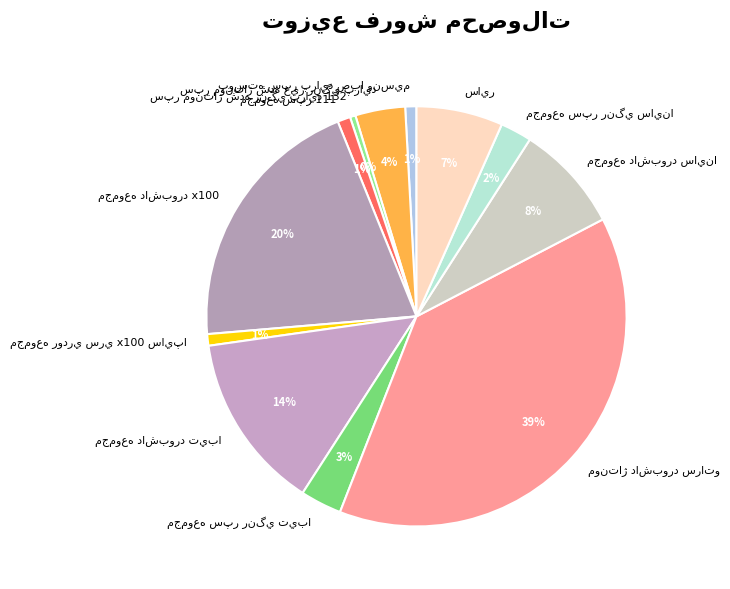

How many slices are in this pie chart?

12